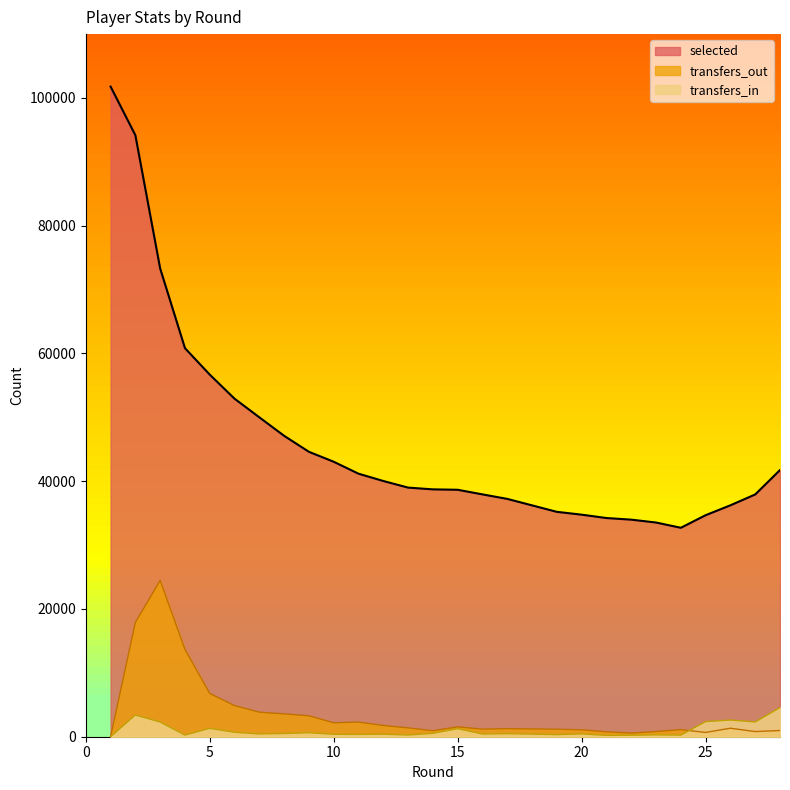

What is the value of the transfers_in point at the 27th from the left?

2304